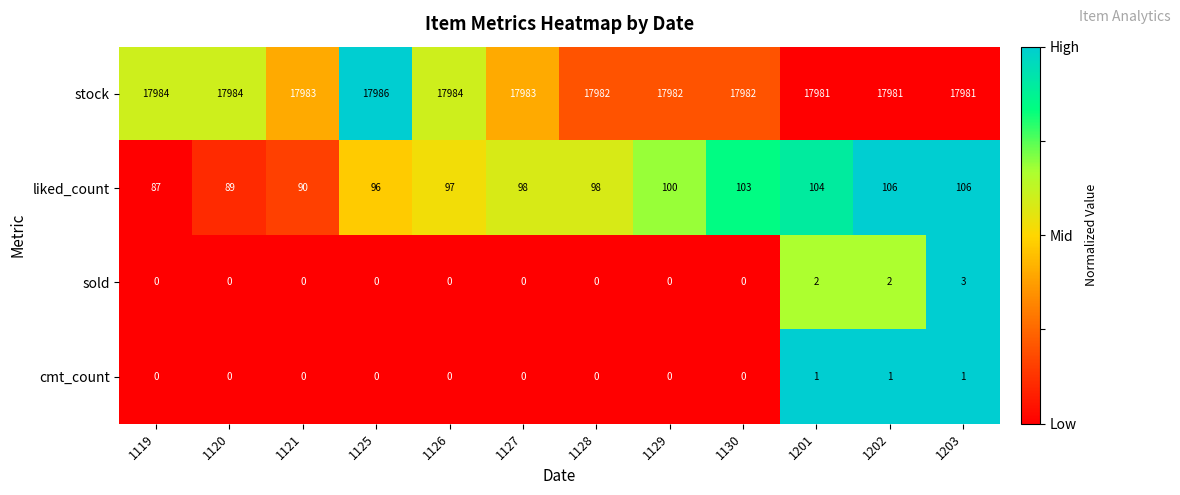

The liked_count series shows 89 at 1120. True or false?

True